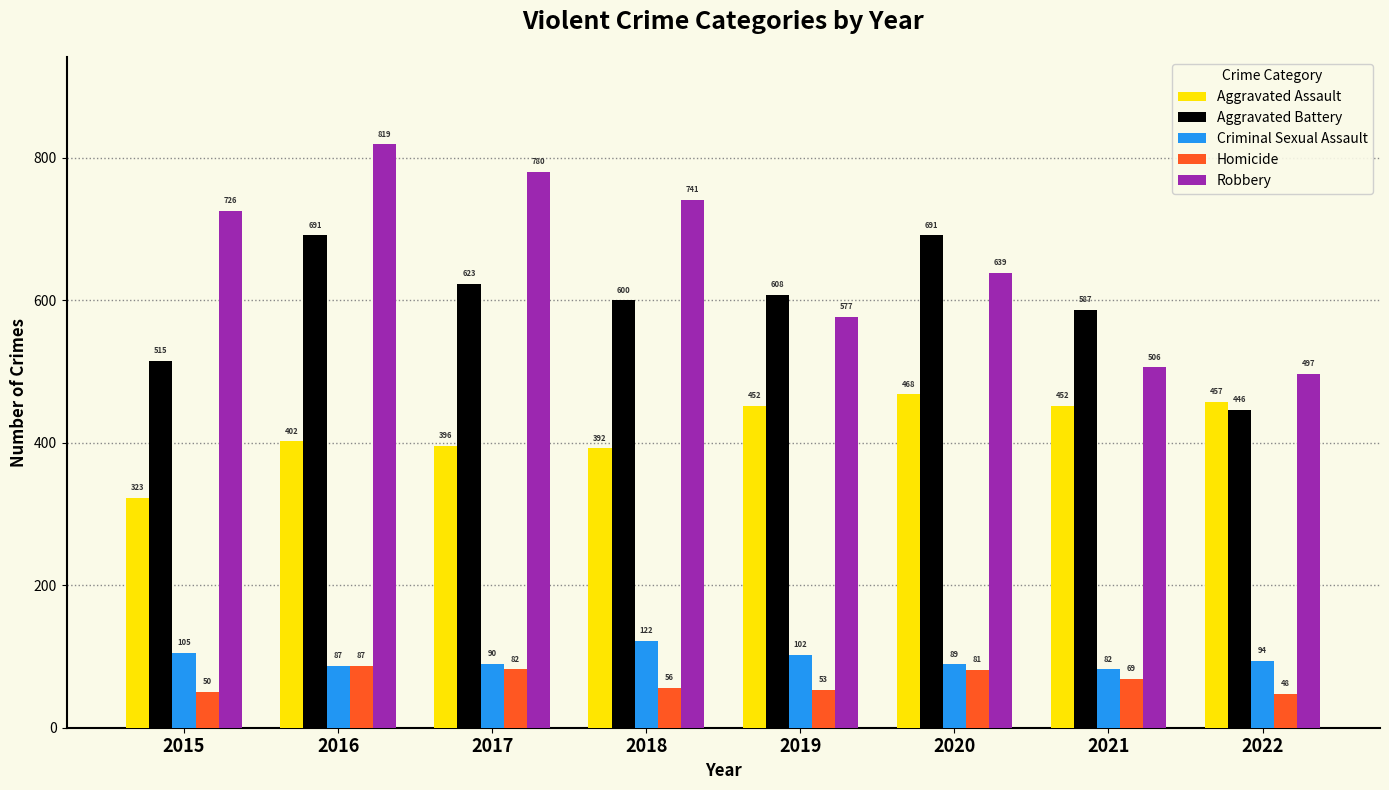

Which series has the largest total across all categories?

Robbery